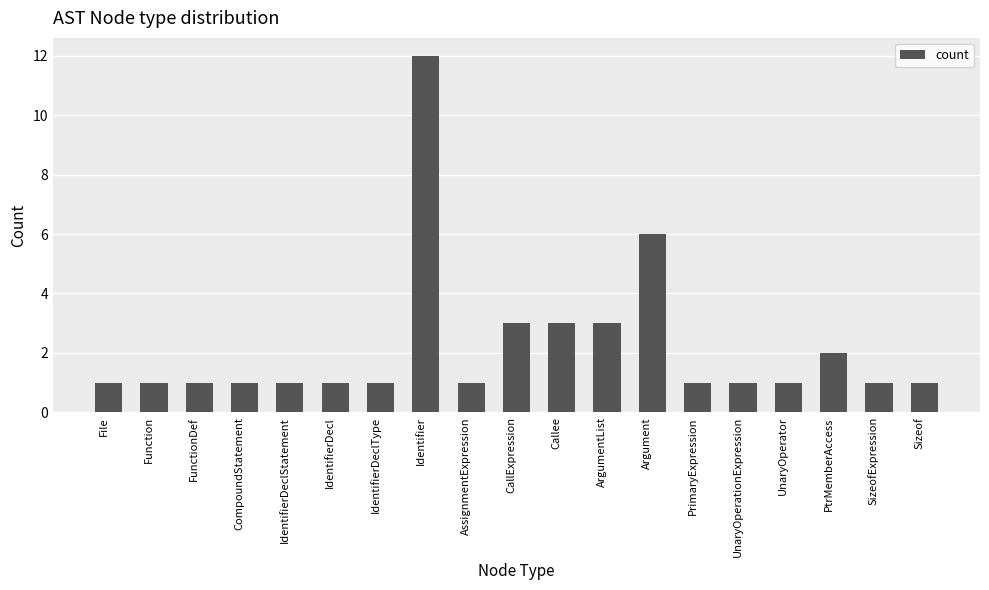

What is the maximum value shown in the chart?

12